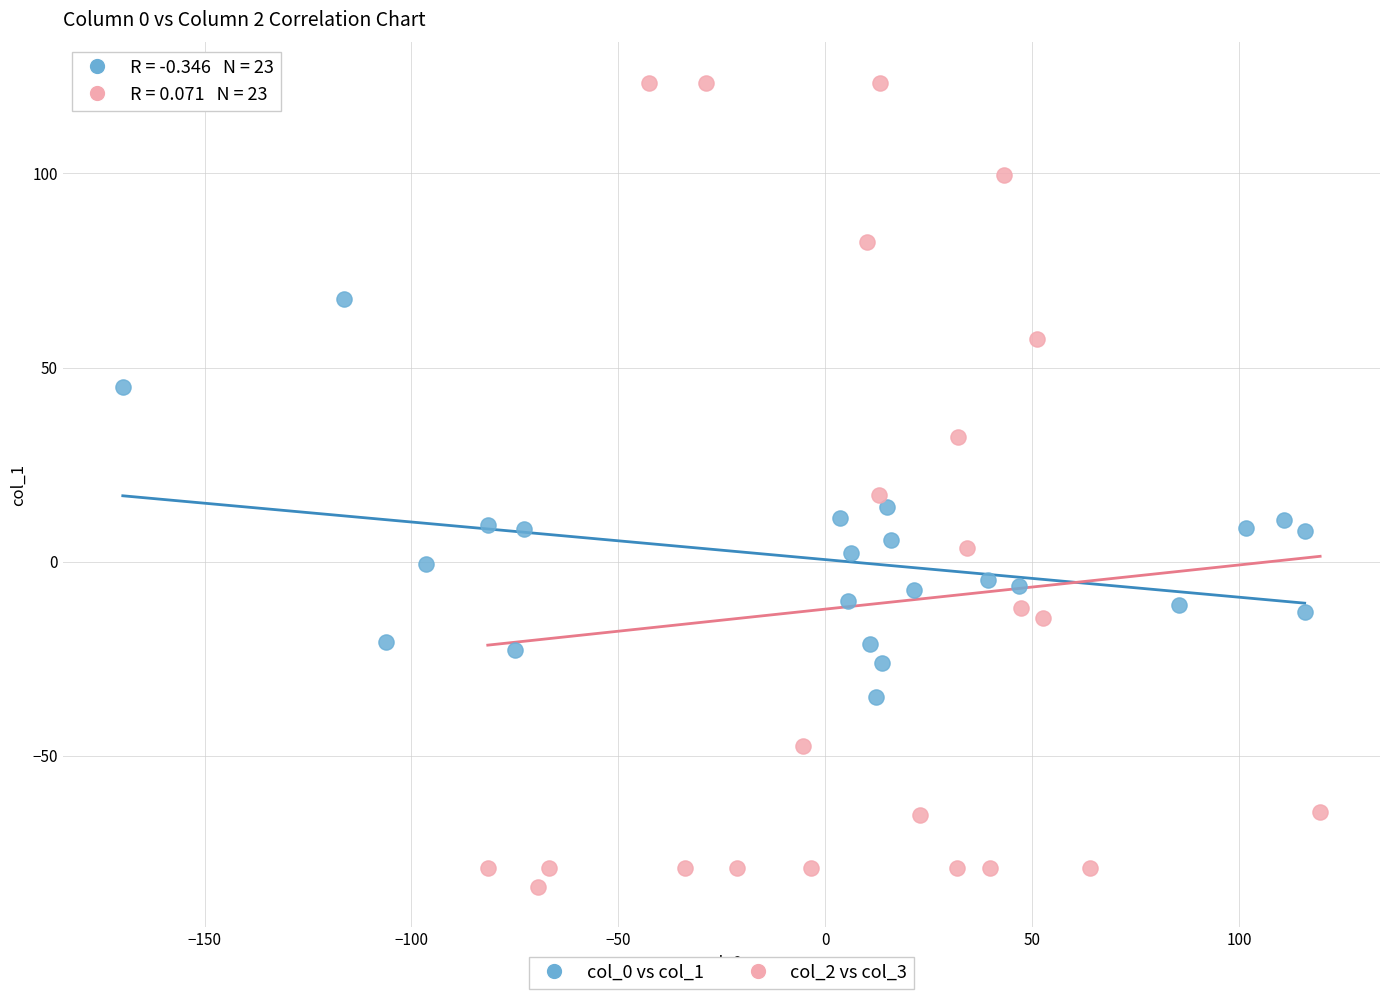

What are all the series names shown in the legend?

col_0 vs col_1, col_2 vs col_3